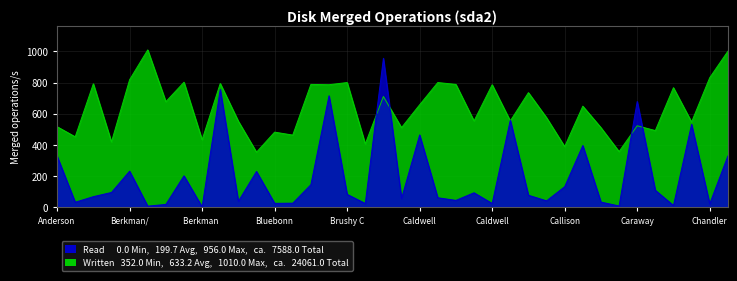

What is the label of the 14th point from the right?

Caldwell